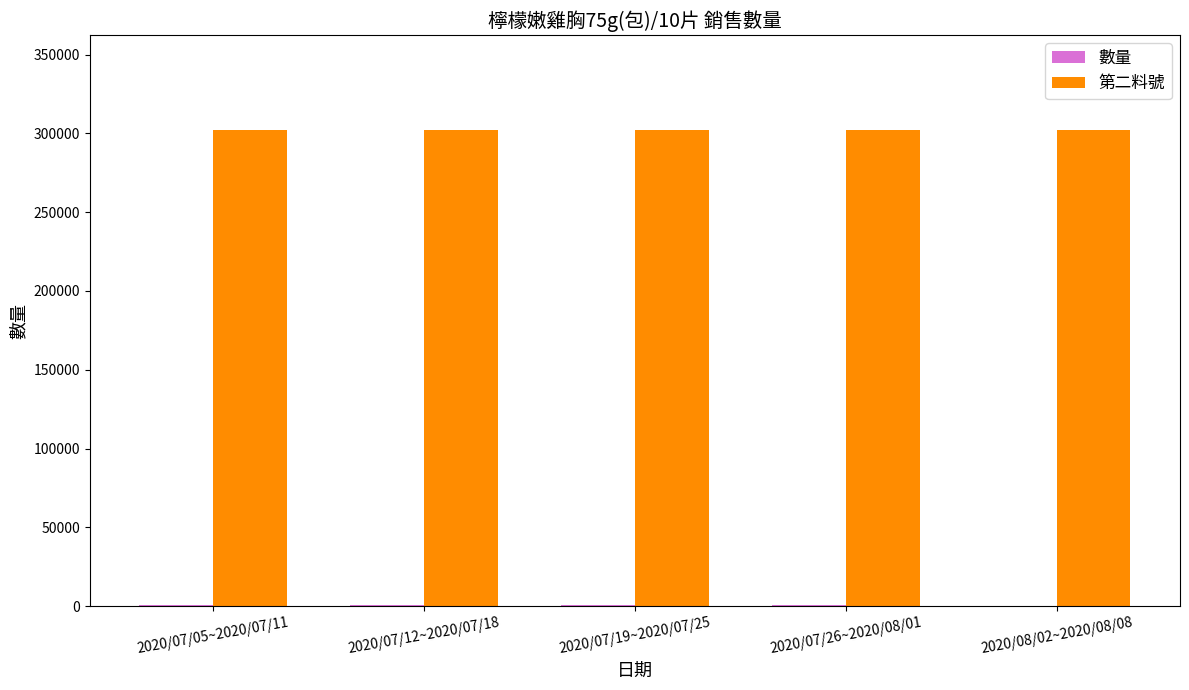

Which series has the largest total across all categories?

第二料號